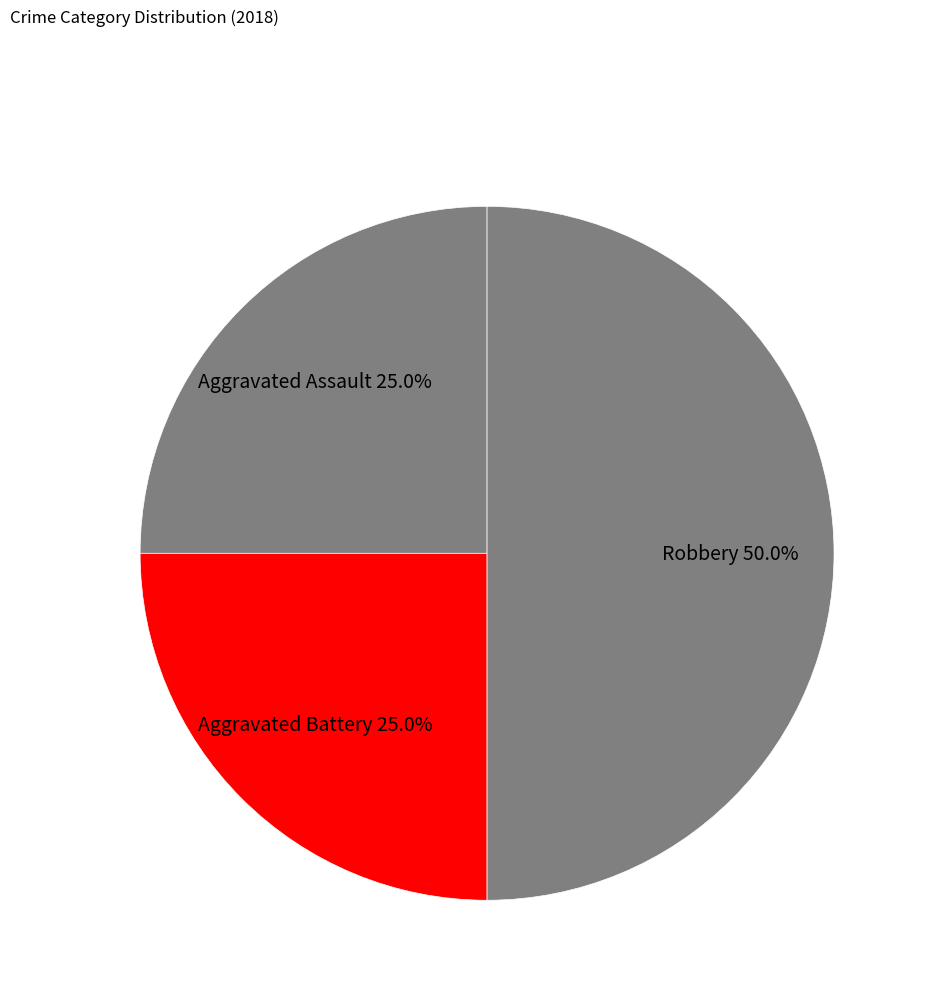

Which slice is the largest?

Robbery